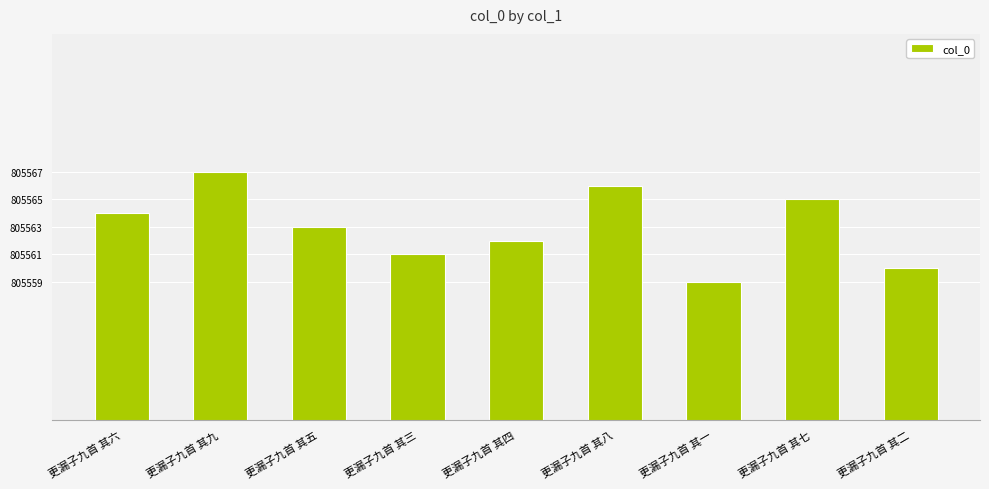

Approximately how many times larger is the value at 更漏子九首 其七 compared to 更漏子九首 其九?

1.0